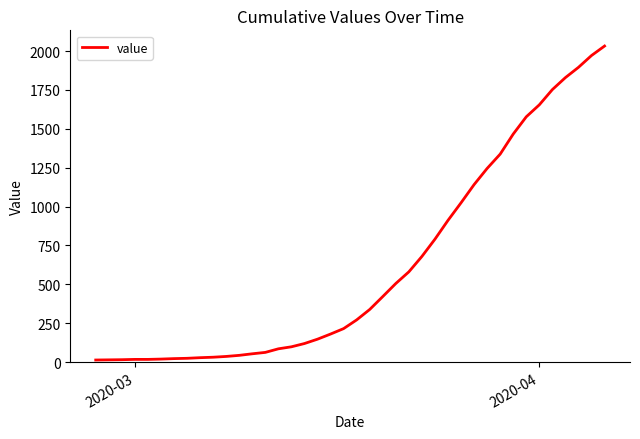

How many values are below 271?

20